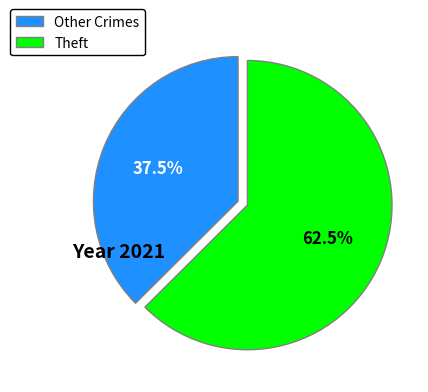

Count the number of slices in the pie.

2